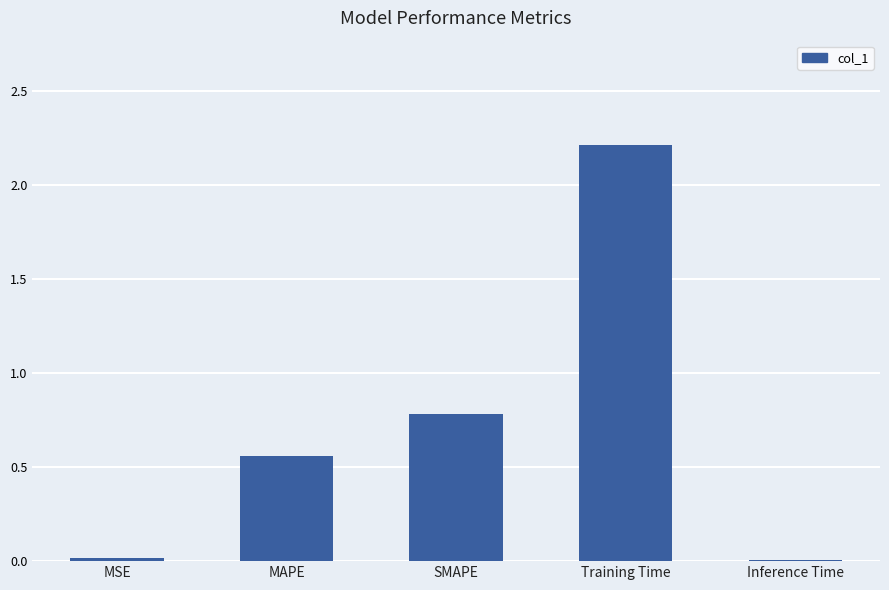

What is the difference between the values at Inference Time and SMAPE?

0.8